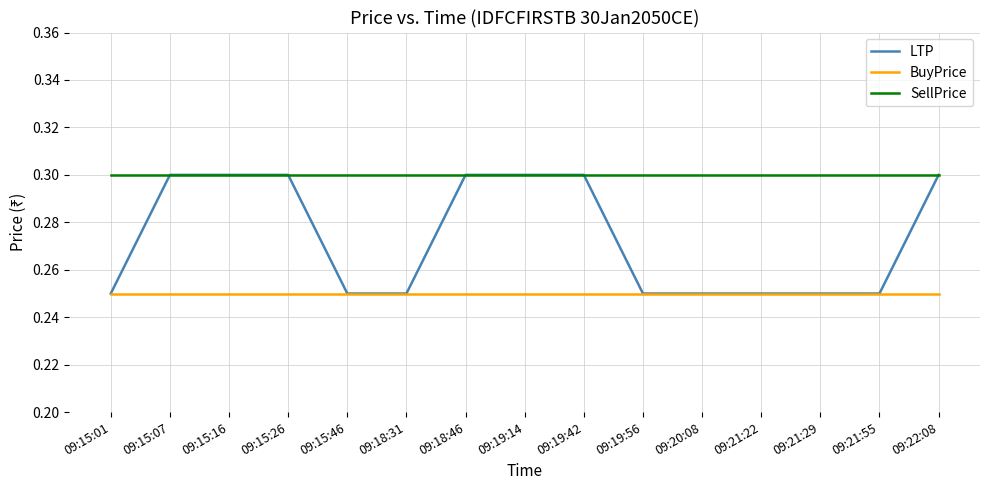

Which series has the largest total across all categories?

SellPrice